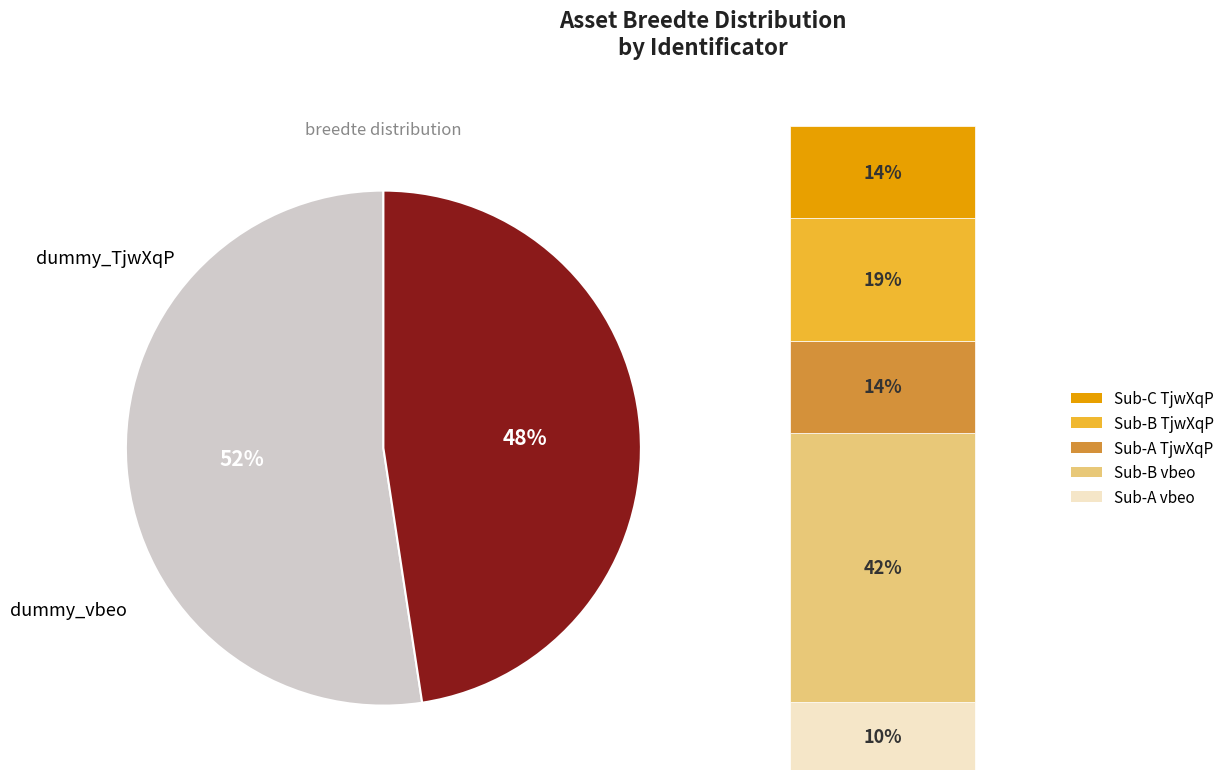

Is it true that dummy_TjwXqP is 34% of the pie?

False